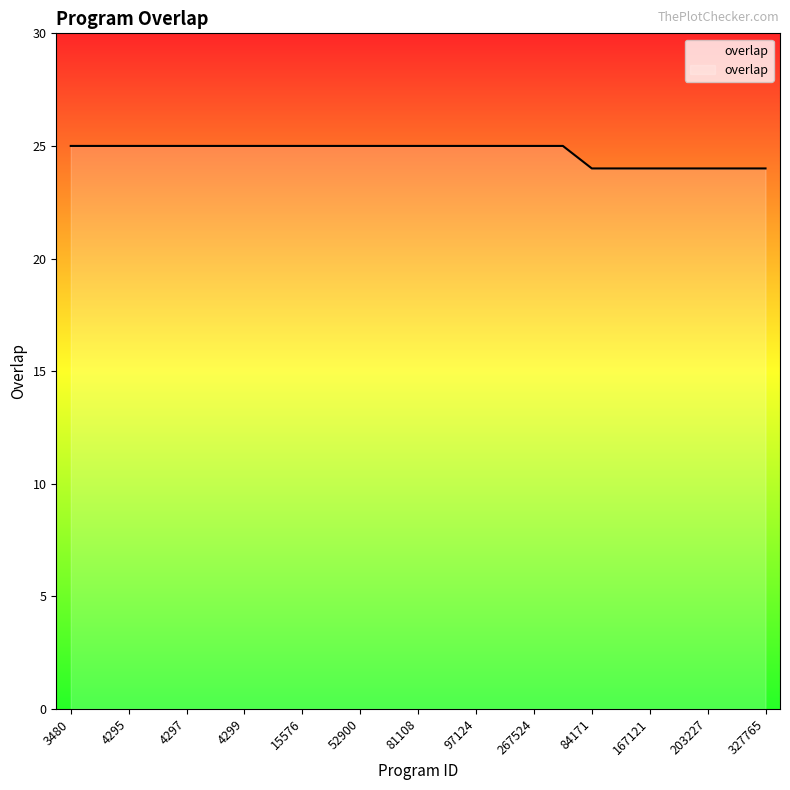

What is the minimum value shown in the chart?

24